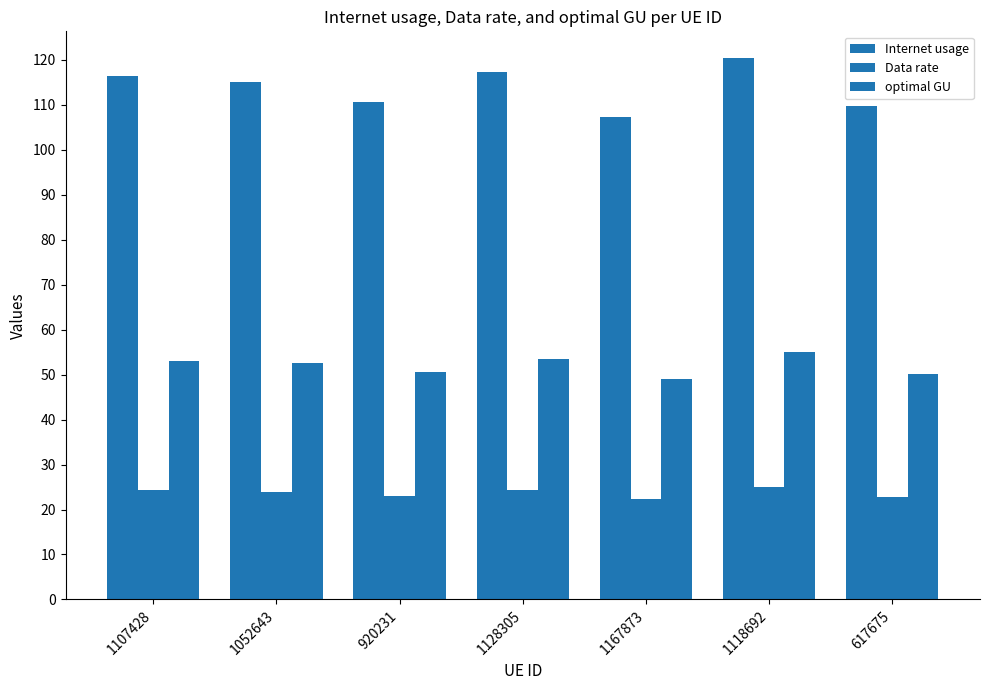

Which category has the highest value across all series?

1118692